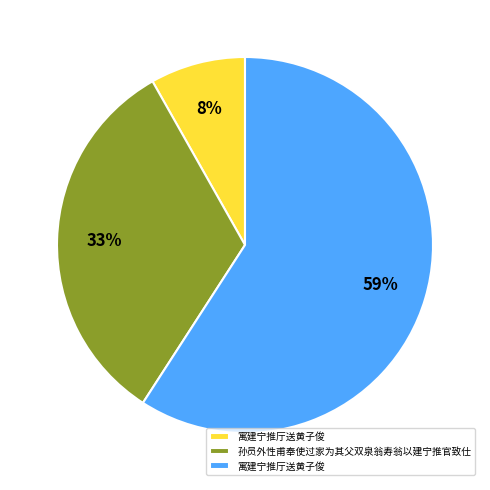

How many slices are in this pie chart?

3